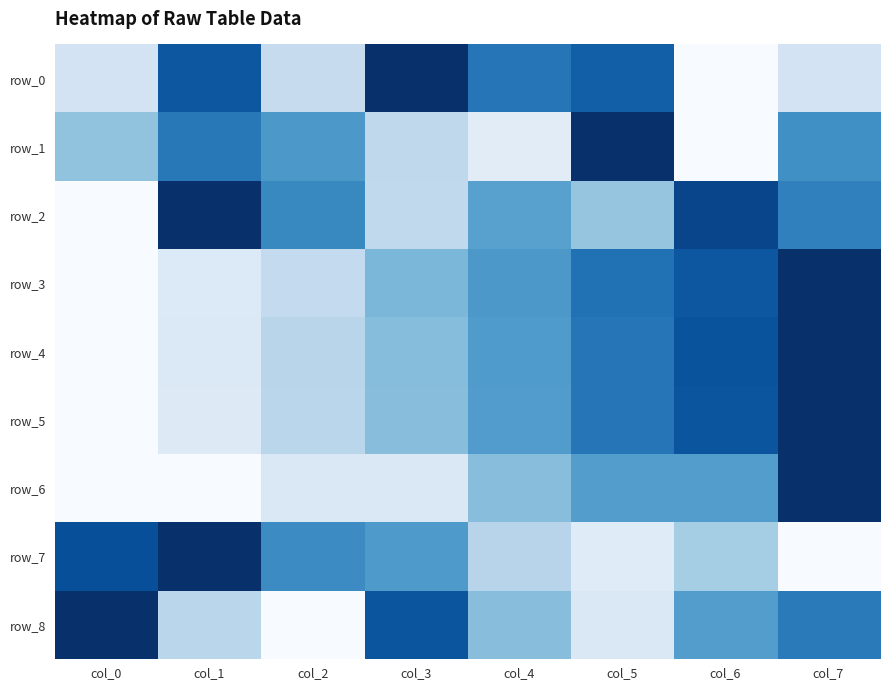

How many data points in row_2 are above 0?

7